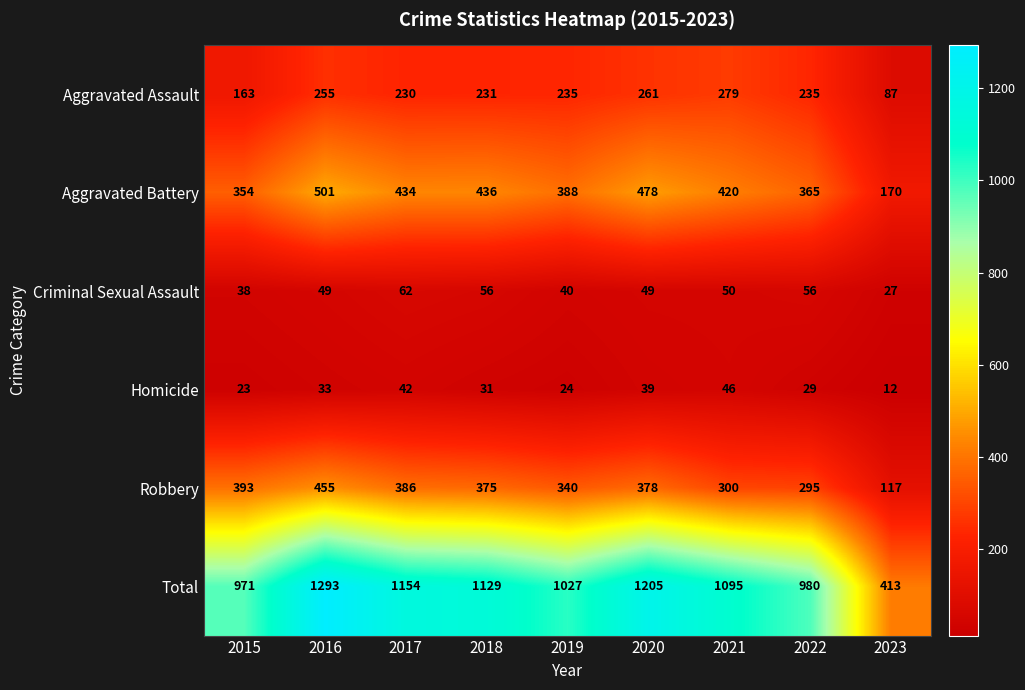

What is the minimum value shown in the chart?

12